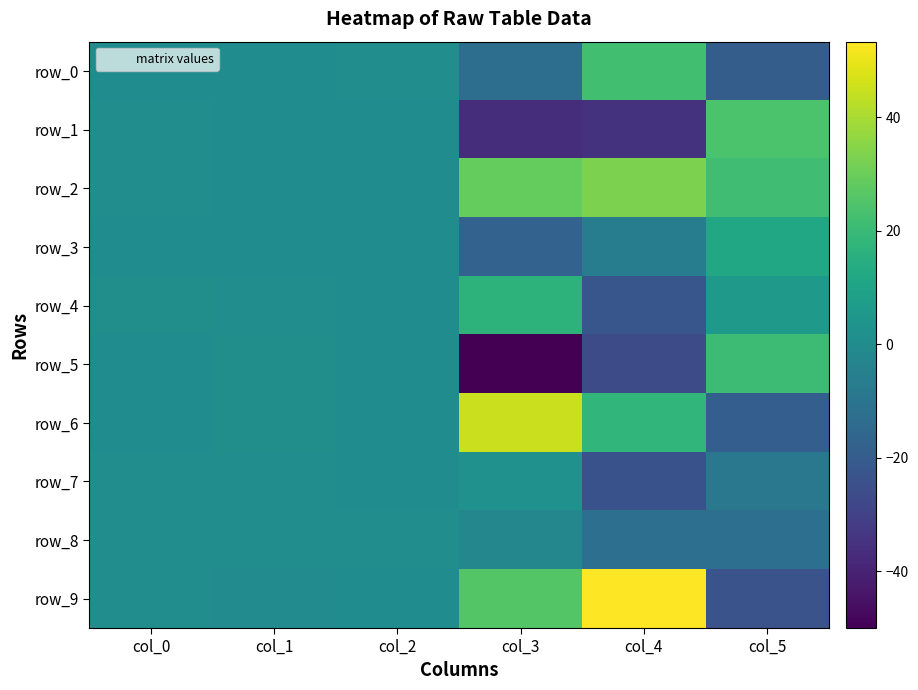

At col_3, list the series in order from smallest to largest.

row_5, row_1, row_3, row_0, row_8, row_7, row_4, row_9, row_2, row_6